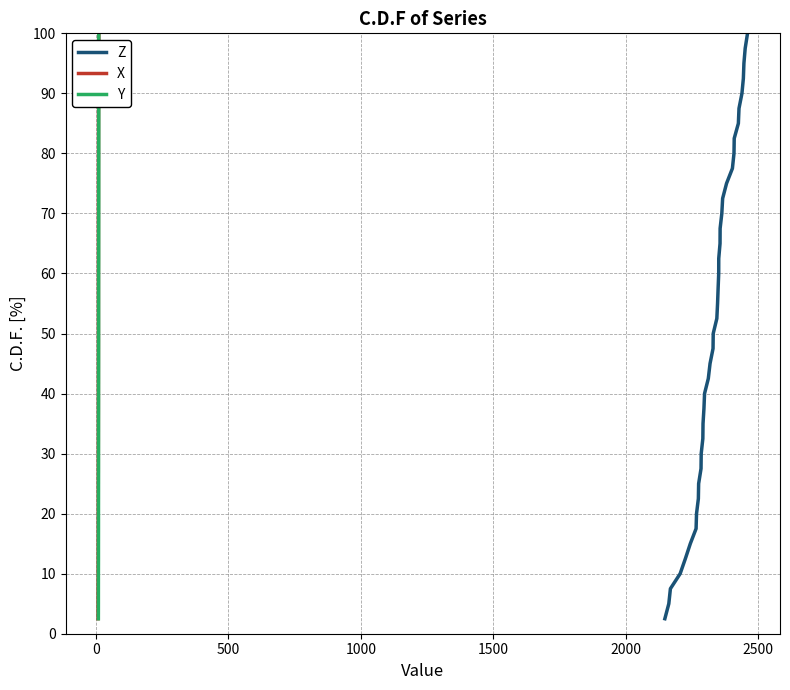

What is the difference between the second highest and minimum values in the X series?

95.0